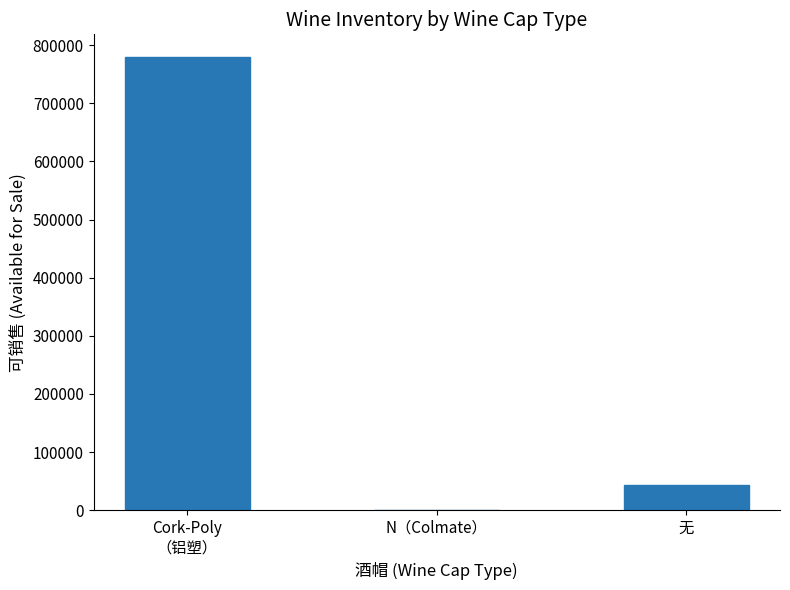

At which label is the value closest to 390269?

无